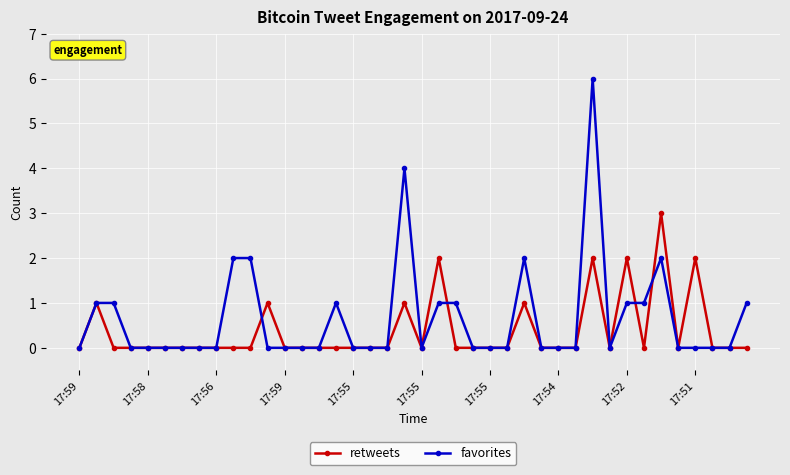

Rank the series by their maximum value, from highest to lowest.

favorites, retweets